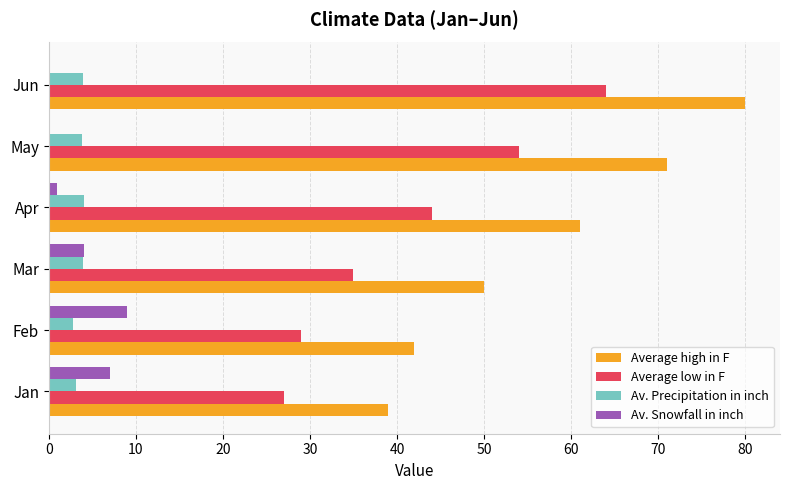

What is the sum of all Av. Precipitation in inch values?

21.6